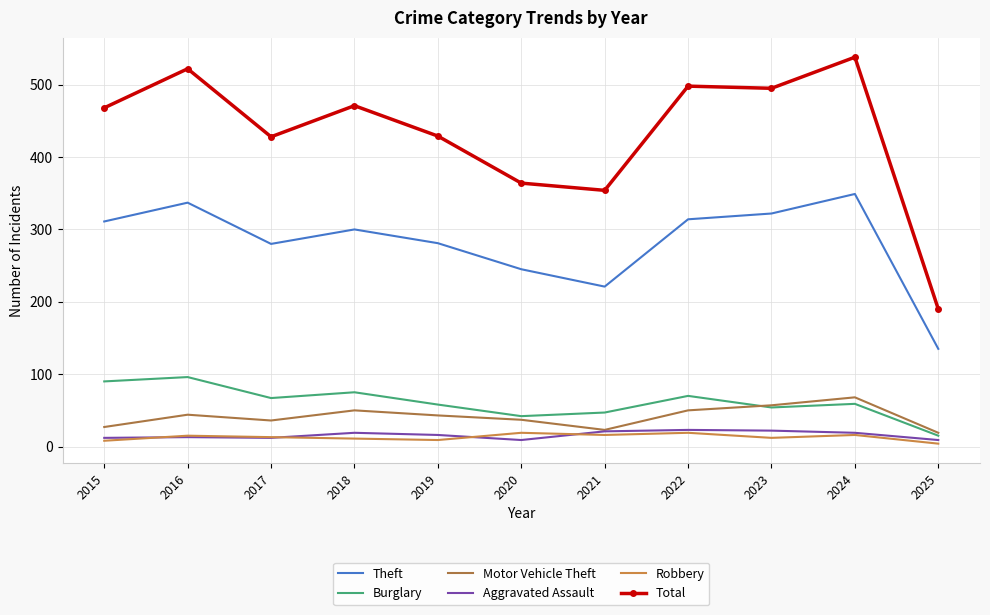

Rank the categories by Total value from lowest to highest.

2025, 2021, 2020, 2017, 2019, 2015, 2018, 2023, 2022, 2016, 2024